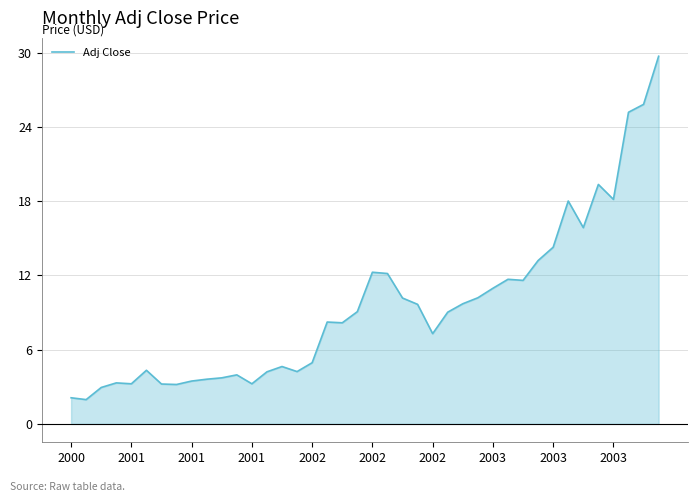

How many categories are shown in the chart?

40